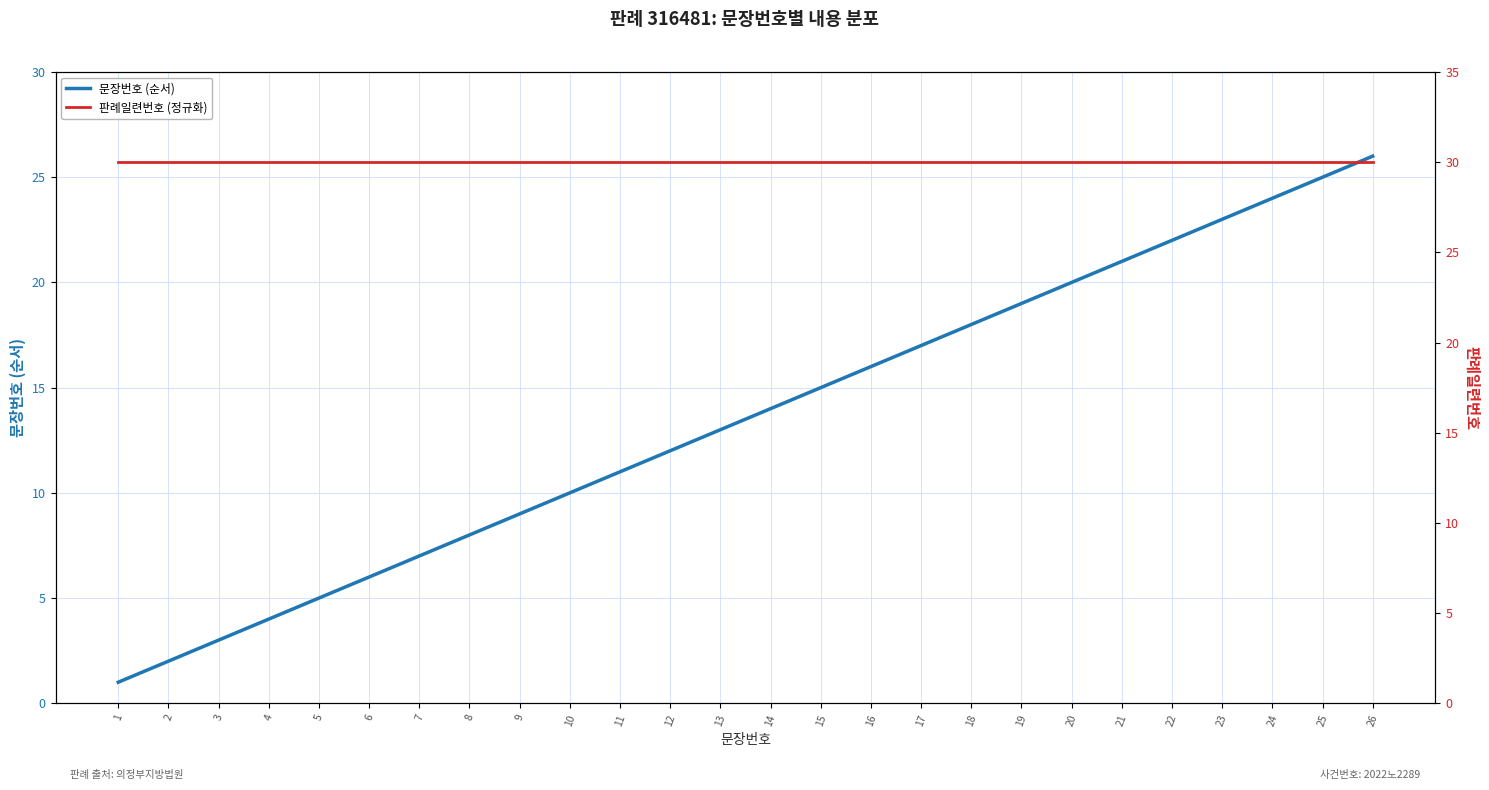

What is the difference between the 문장번호 (순서) values at 1 and 12?

11